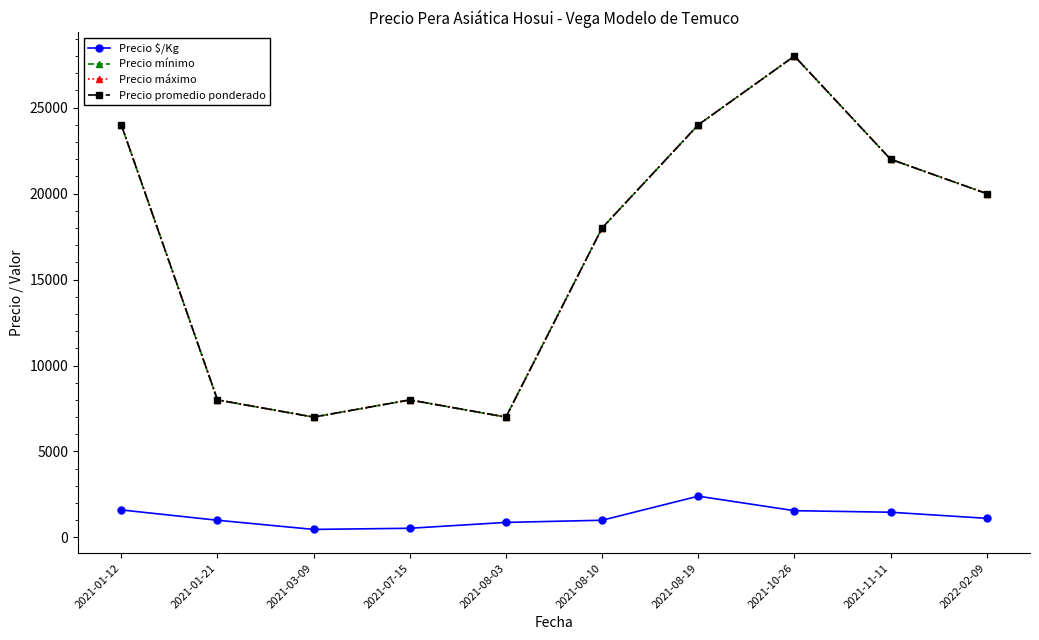

How many interior local valleys does the Precio máximo series have?

2